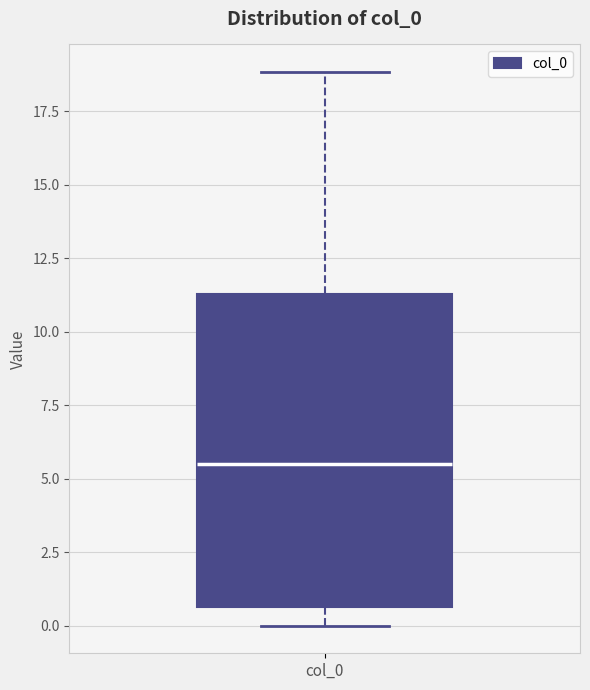

Where is the upper edge of the box for col_0 on the y-axis? The values are not printed on the chart, so give them approximately, as read against the axis.

11.5